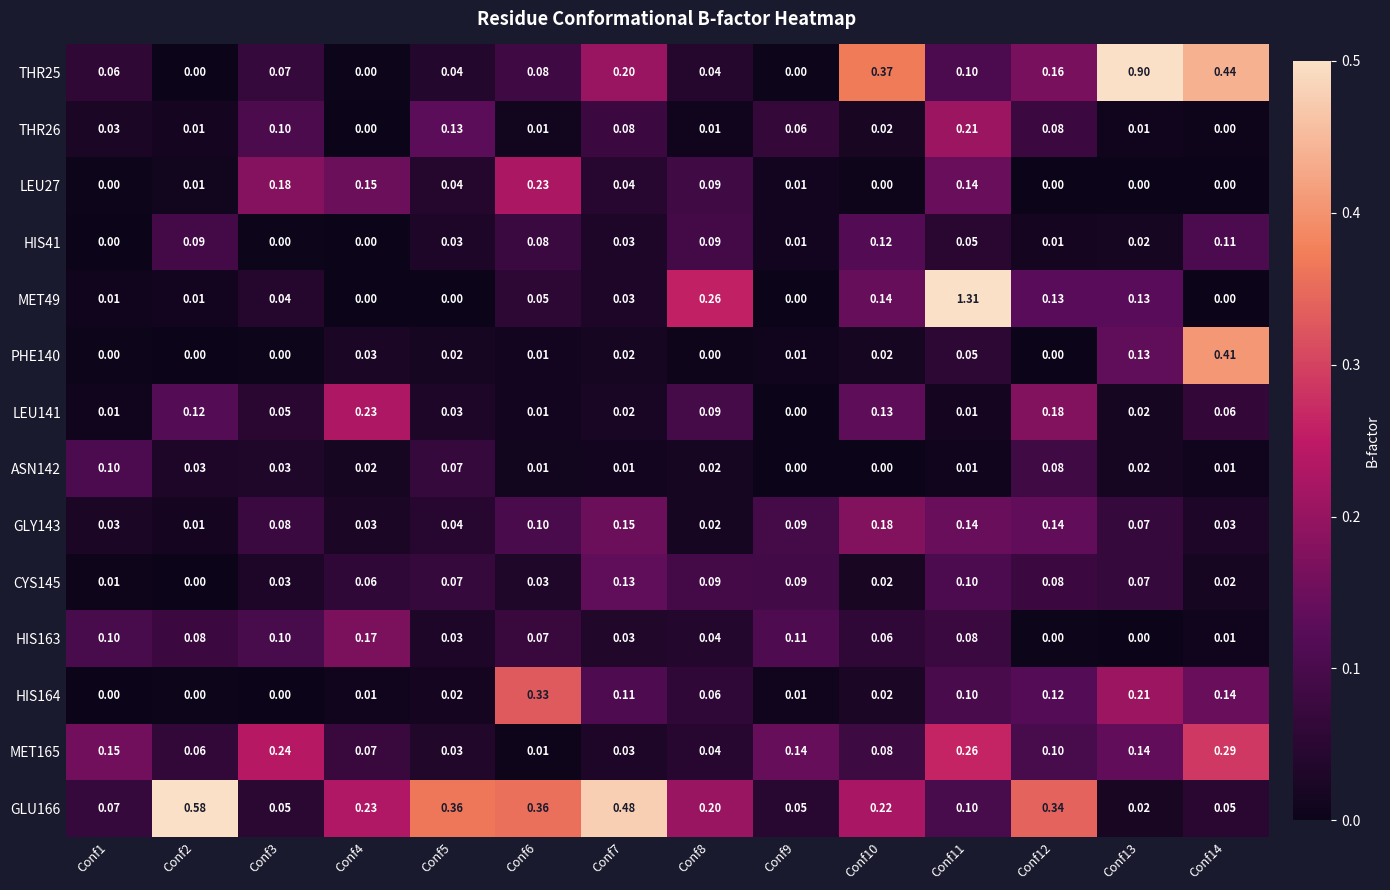

Is the value of GLY143 at Conf6 greater than the value of LEU27 at Conf14?

Yes